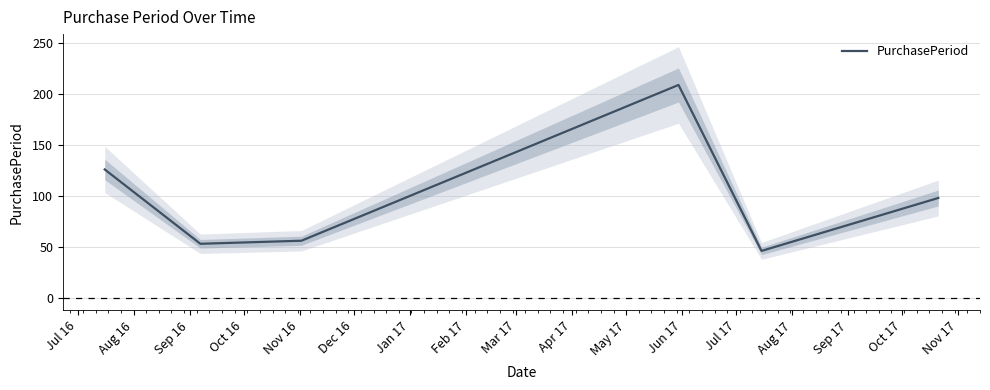

How many values exceed 98?

2